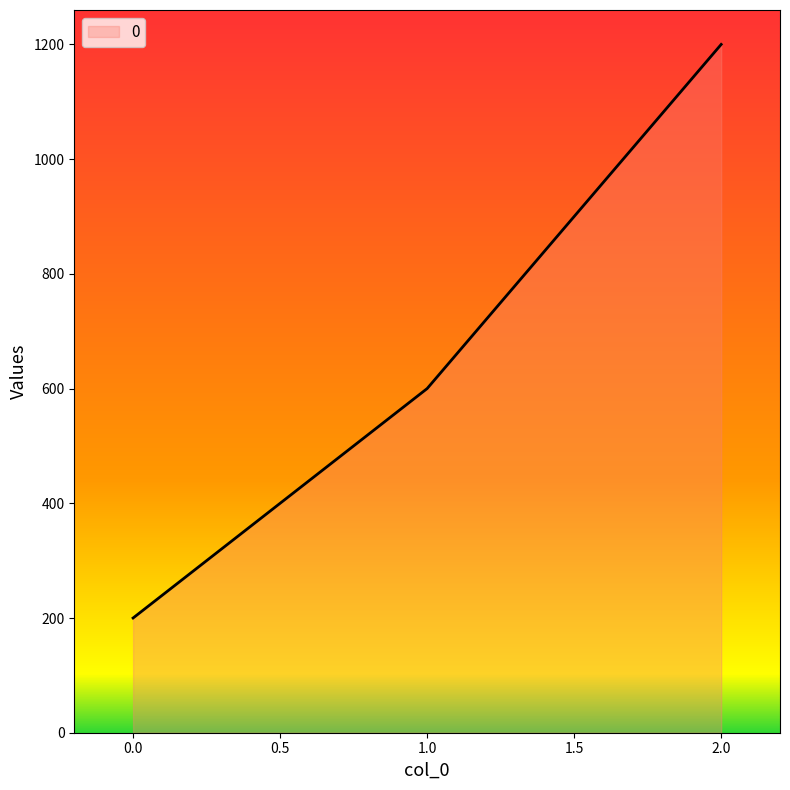

The value at 0.0 is 200. True or false?

True